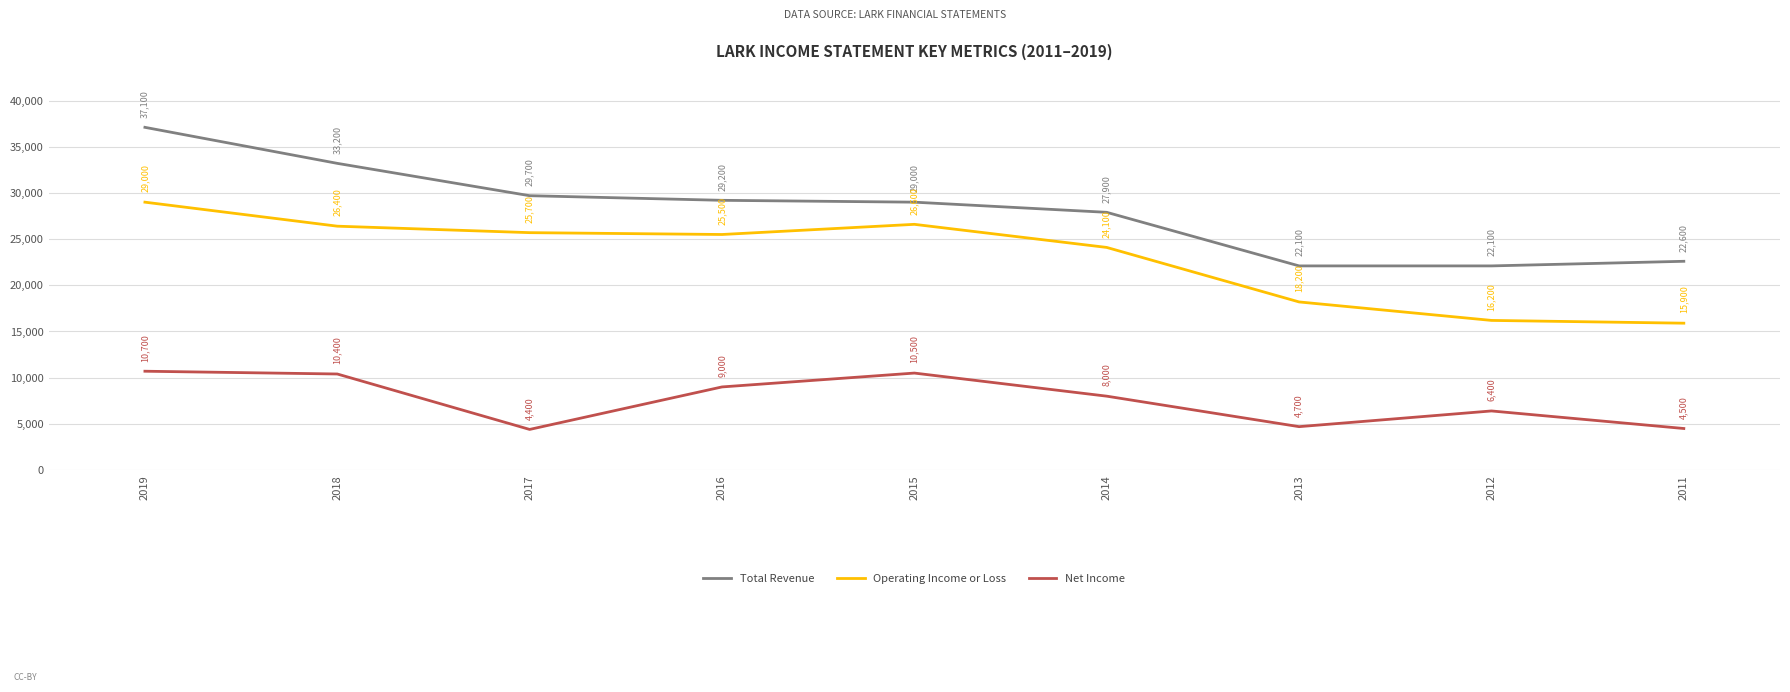

Reading right to left, list all the values displayed in this chart.

Total Revenue: 2011=22600	2012=22100	2013=22100	2014=27900	2015=29000	2016=29200	2017=29700	2018=33200	2019=37100
Operating Income or Loss: 2011=15900	2012=16200	2013=18200	2014=24100	2015=26600	2016=25500	2017=25700	2018=26400	2019=29000
Net Income: 2011=4500	2012=6400	2013=4700	2014=8000	2015=10500	2016=9000	2017=4400	2018=10400	2019=10700